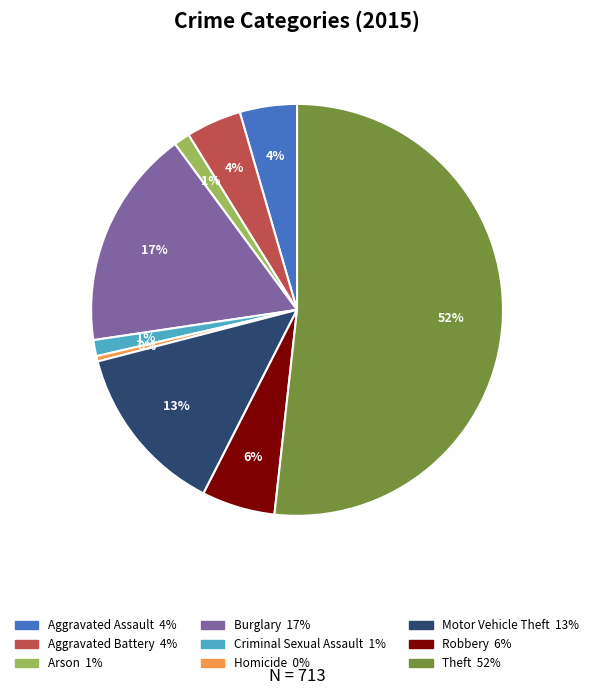

Is there any slice that represents more than half of the pie?

Yes